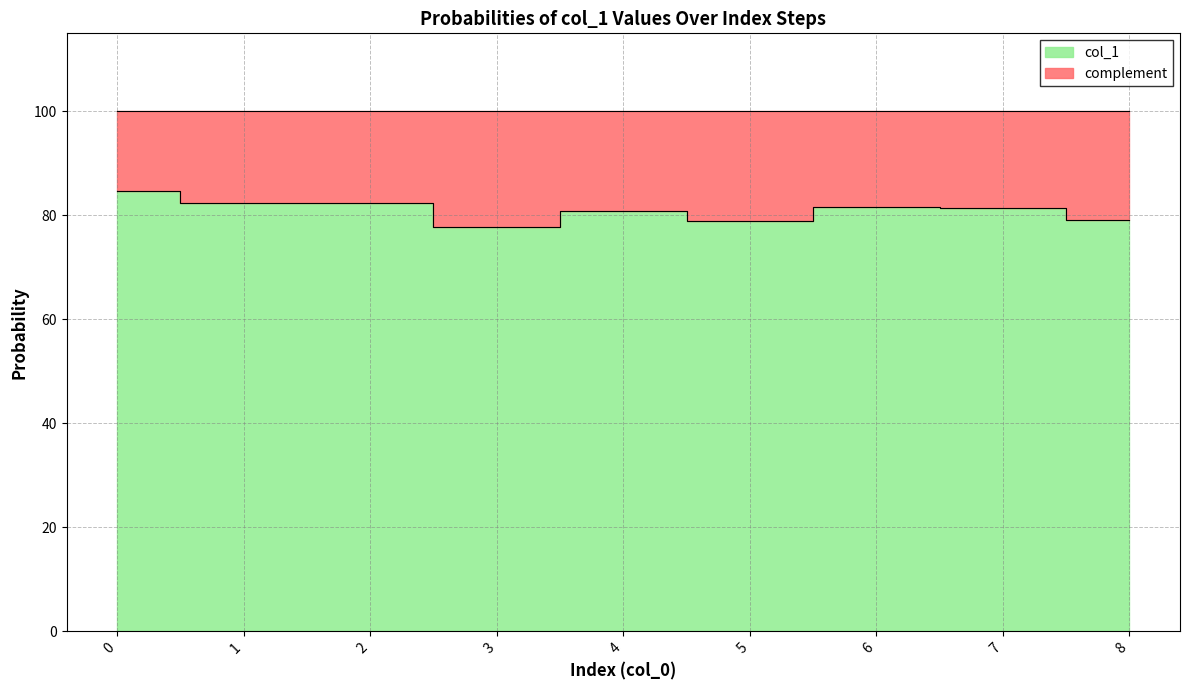

Does the chart have visible grid lines?

Yes